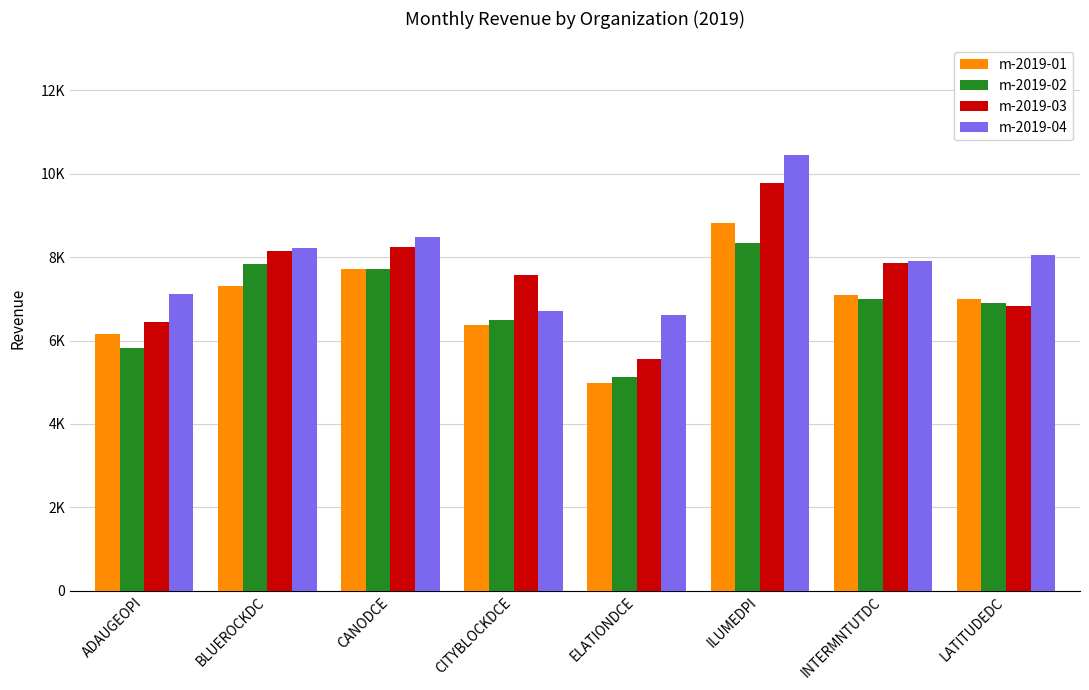

Are the bars horizontal?

No